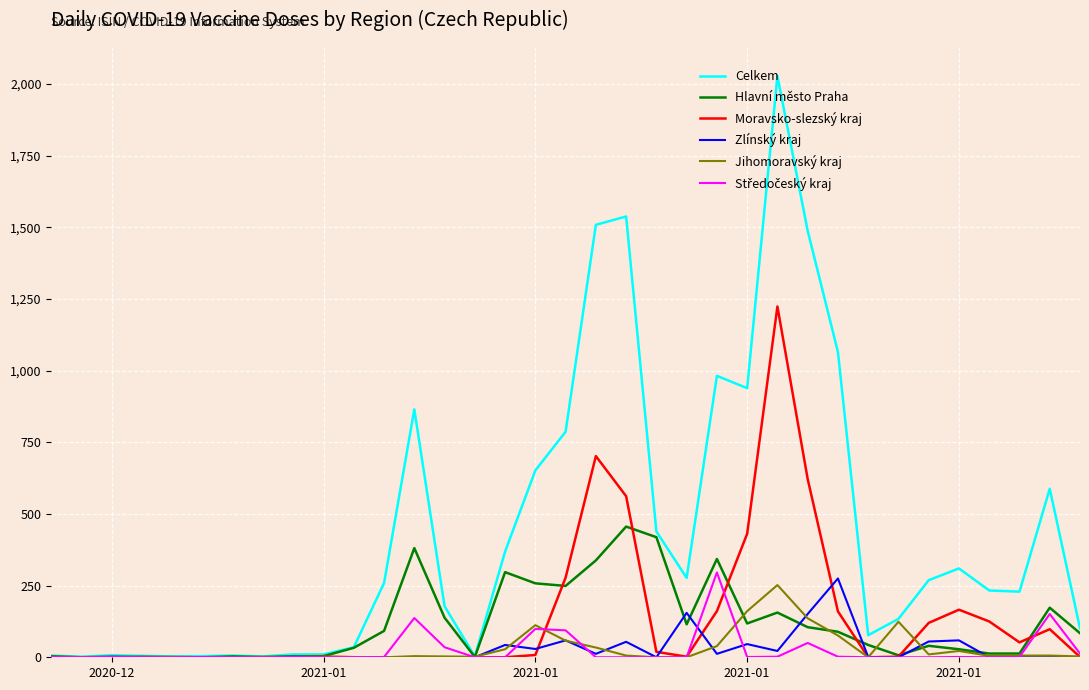

What is the highest value of the Celkem series?

2028